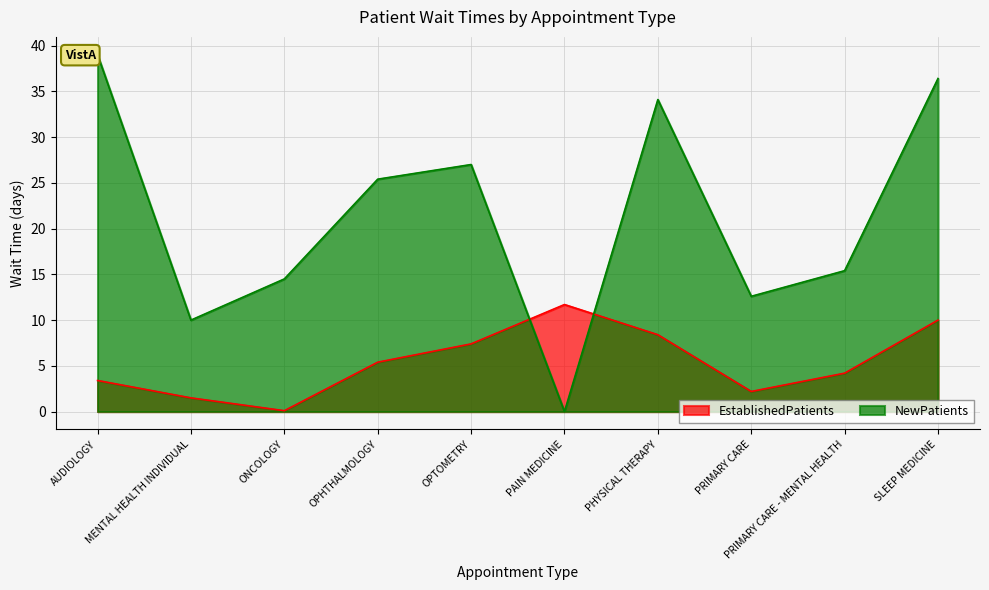

How many categories are shown in the chart?

10